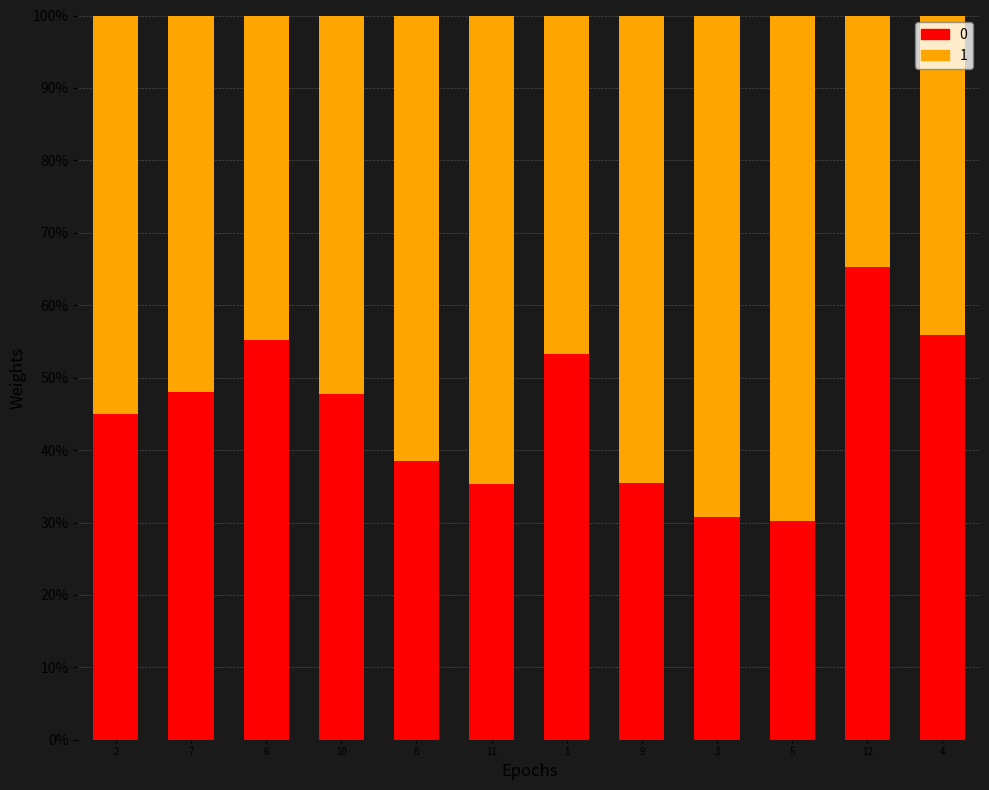

Does the chart contain stacked bars?

Yes